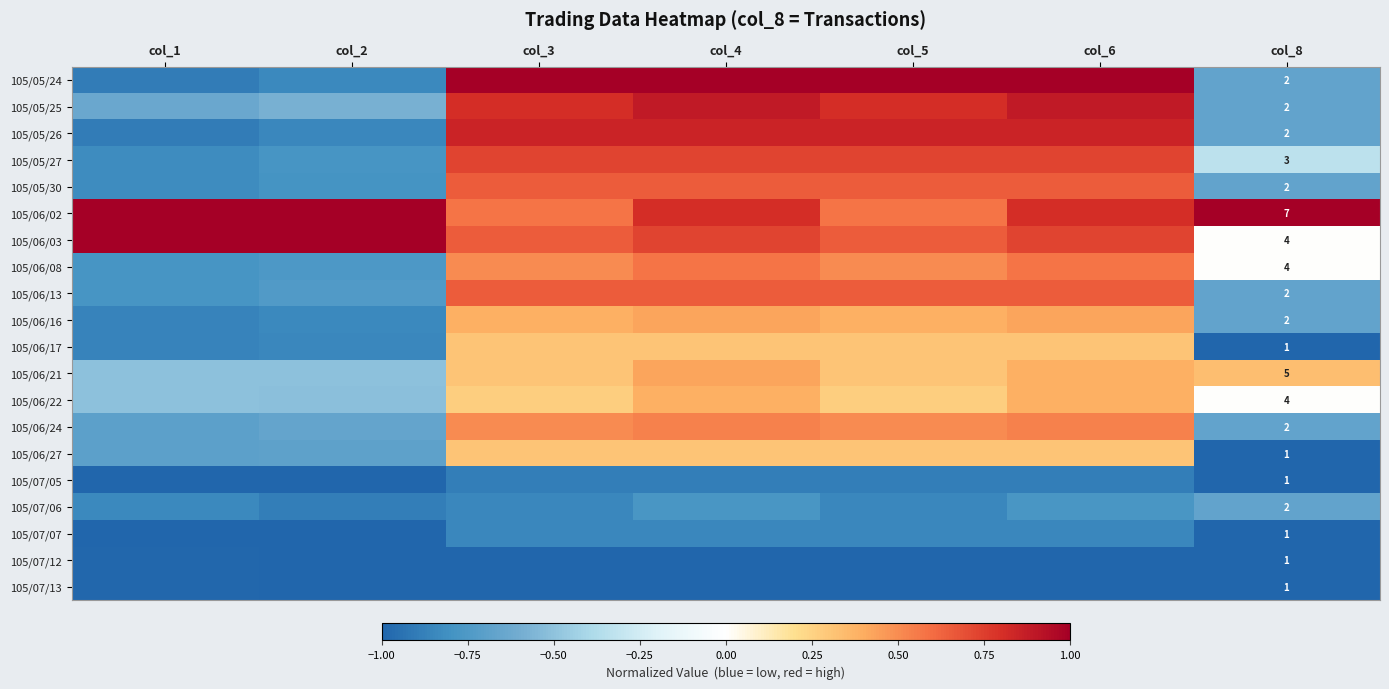

At which category does the chart reach its peak across all series?

col_3